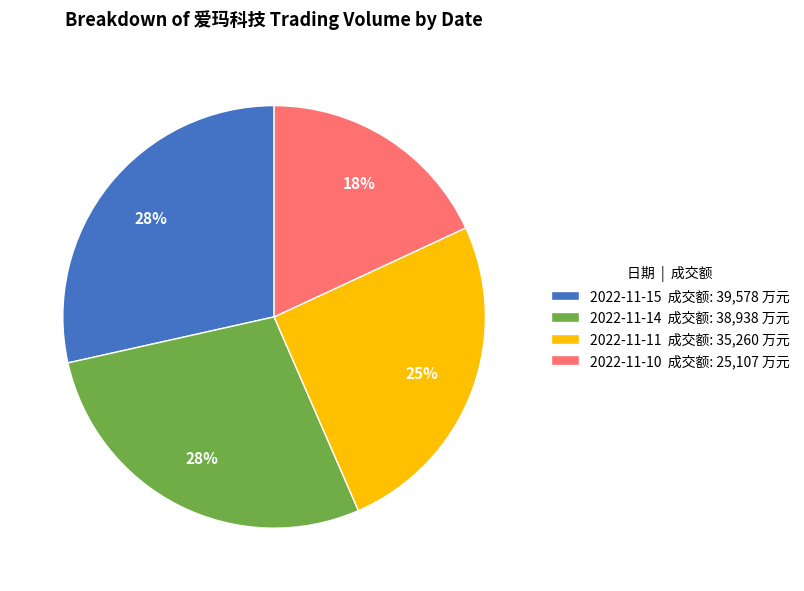

Does 2022-11-15 account for over 50% of the chart?

No